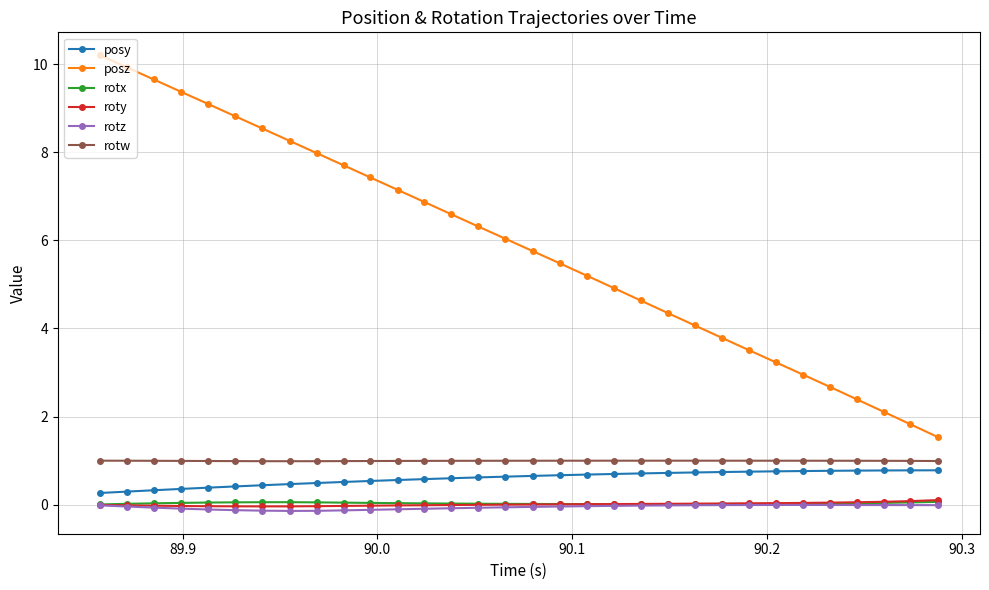

Does the chart have visible grid lines?

Yes